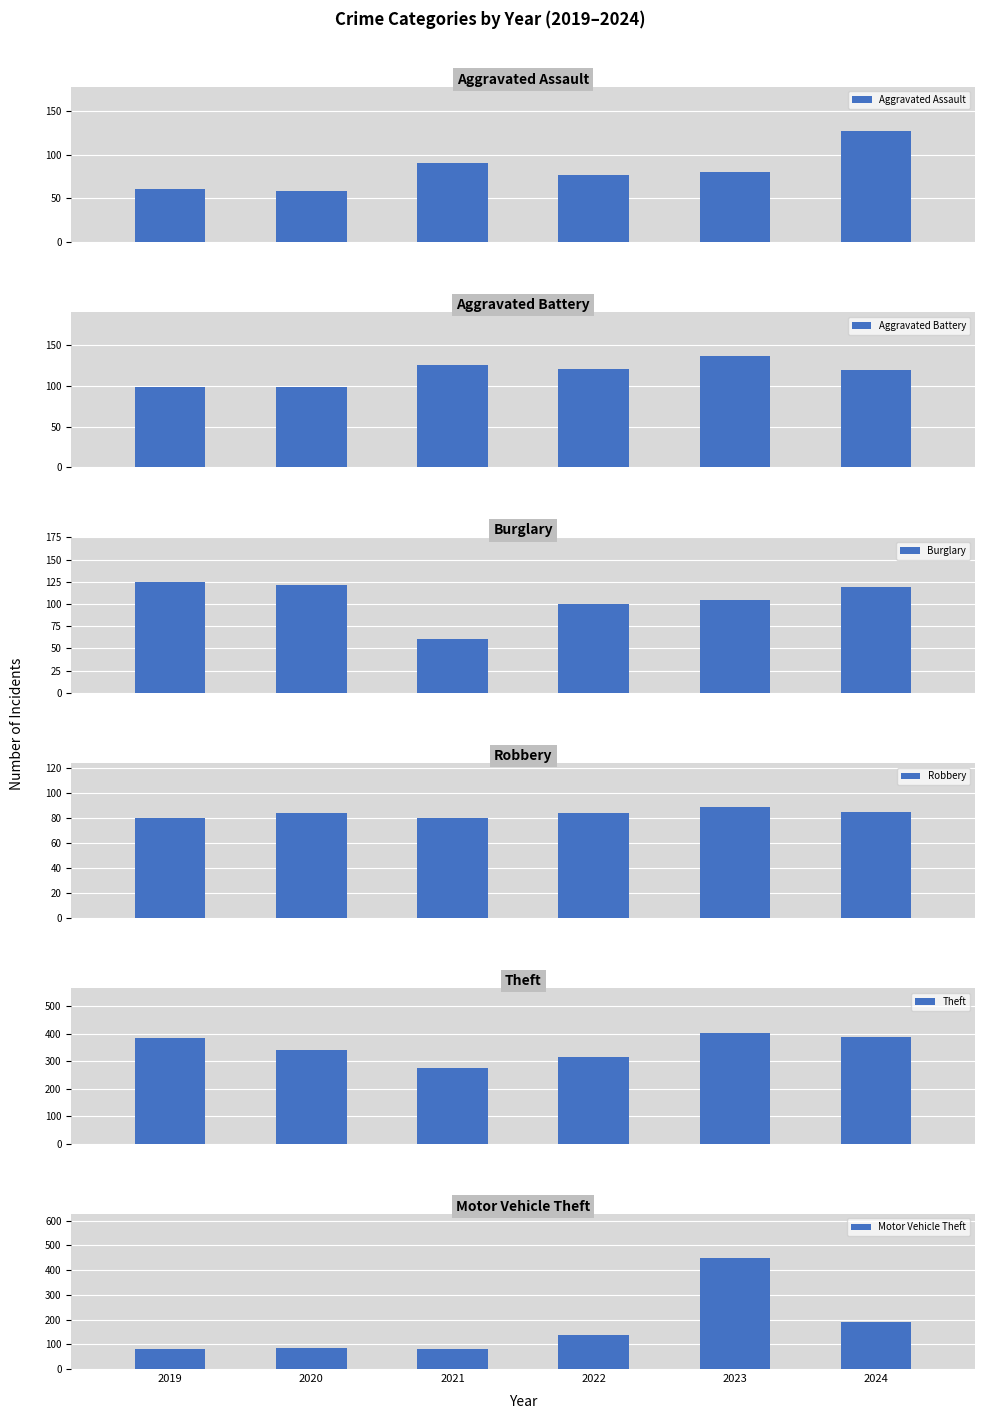

At 2020, list the series in order from smallest to largest.

Aggravated Assault, Robbery, Motor Vehicle Theft, Aggravated Battery, Burglary, Theft